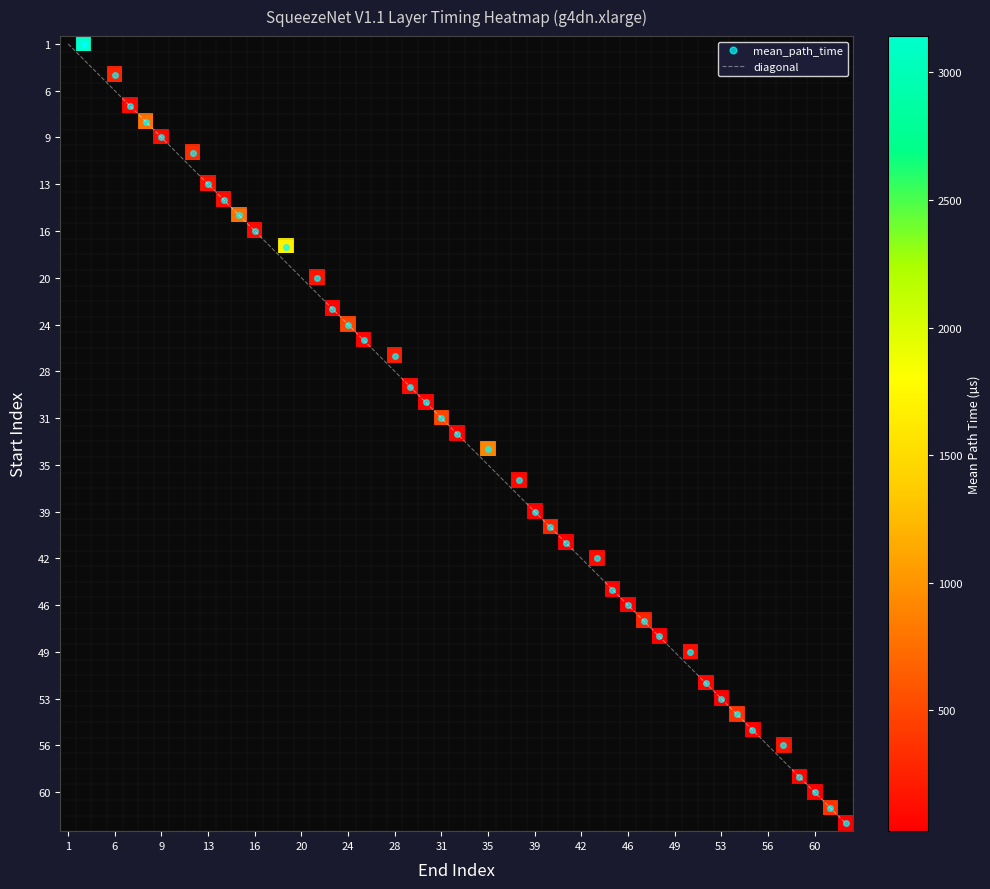

Which has a higher value, 3 or 9?

3